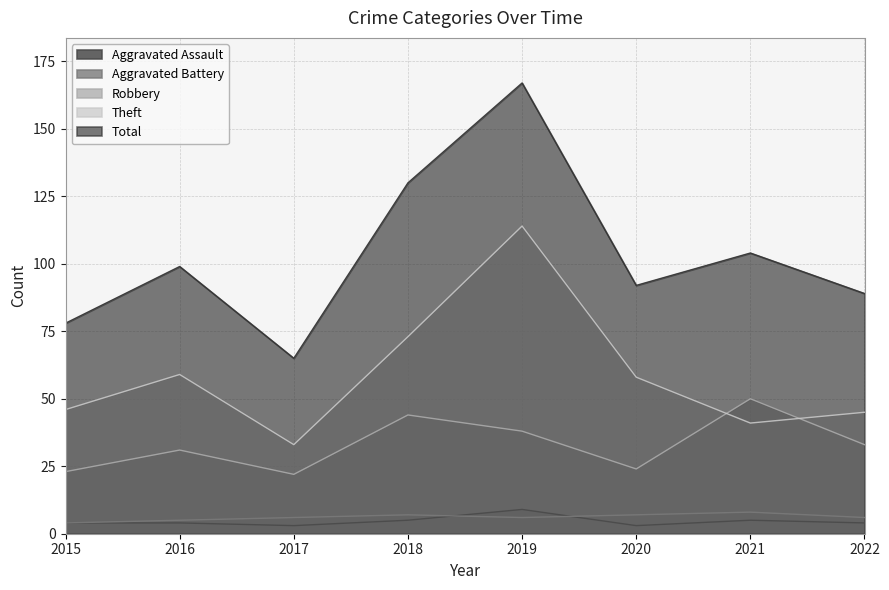

How many distinct data groups are displayed?

5